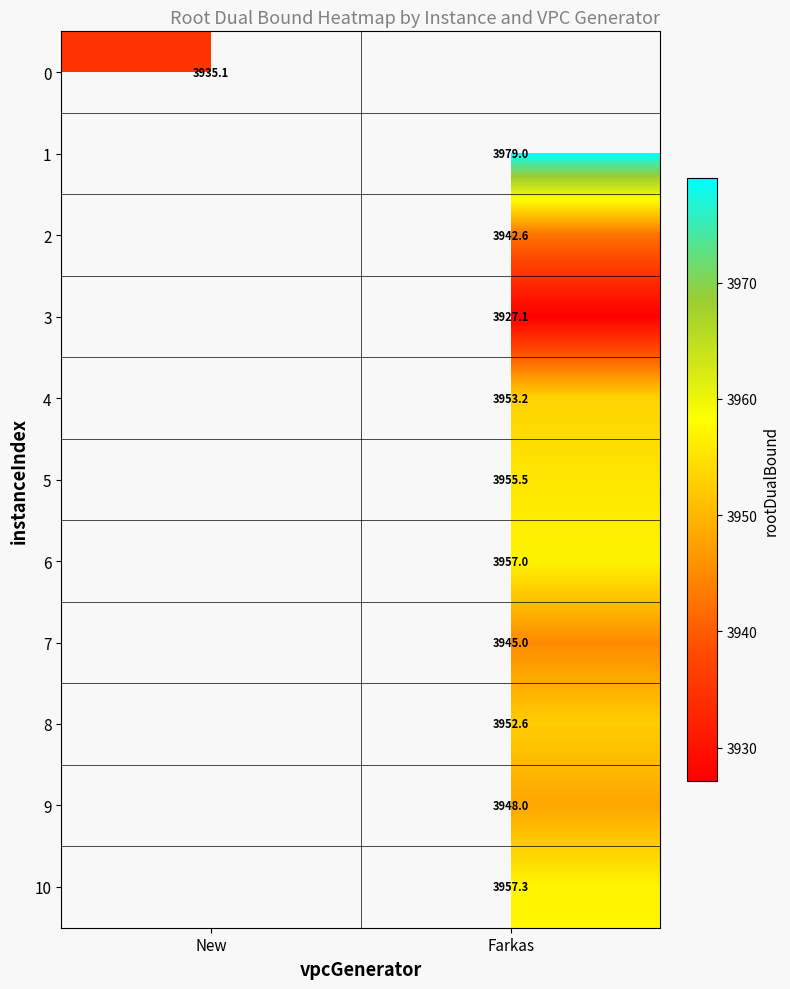

Which label corresponds to the largest value in the chart?

Farkas